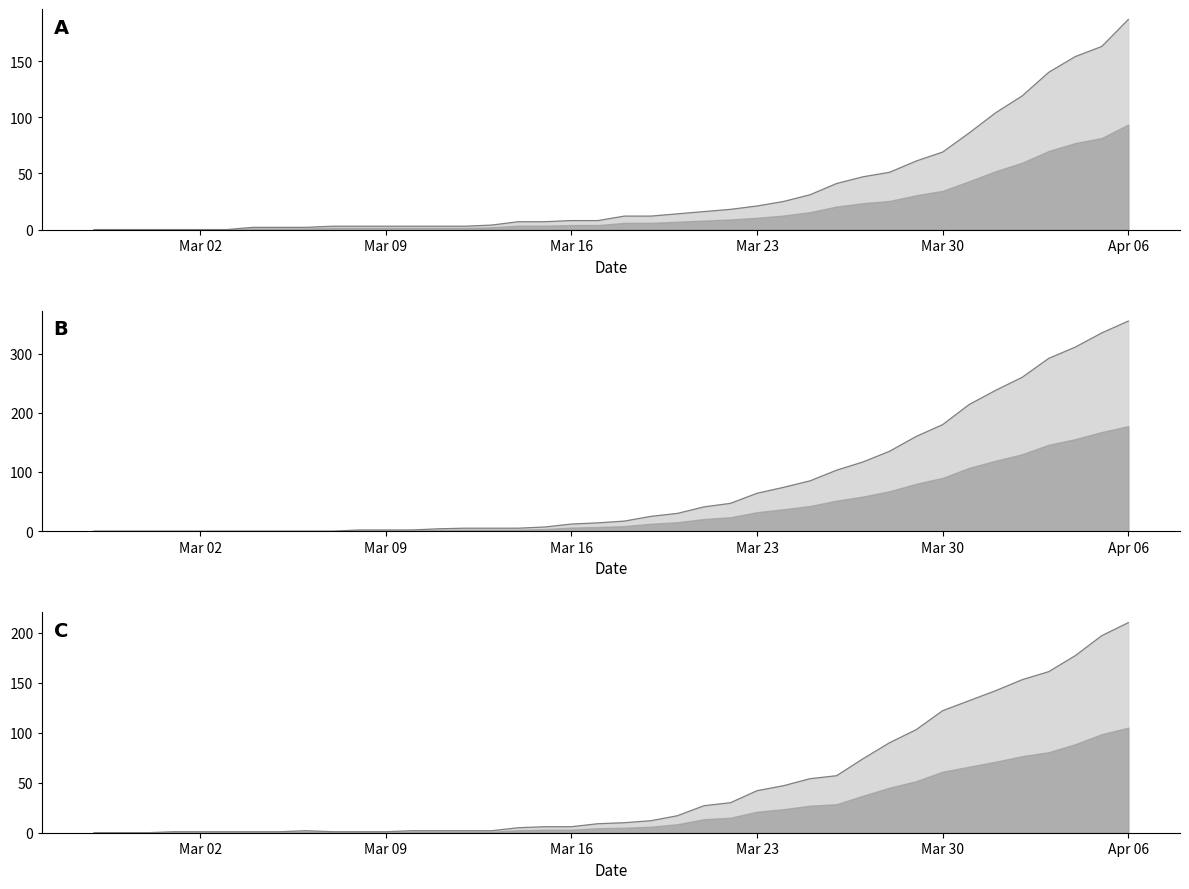

How many intersections are there between survivors and died?

2